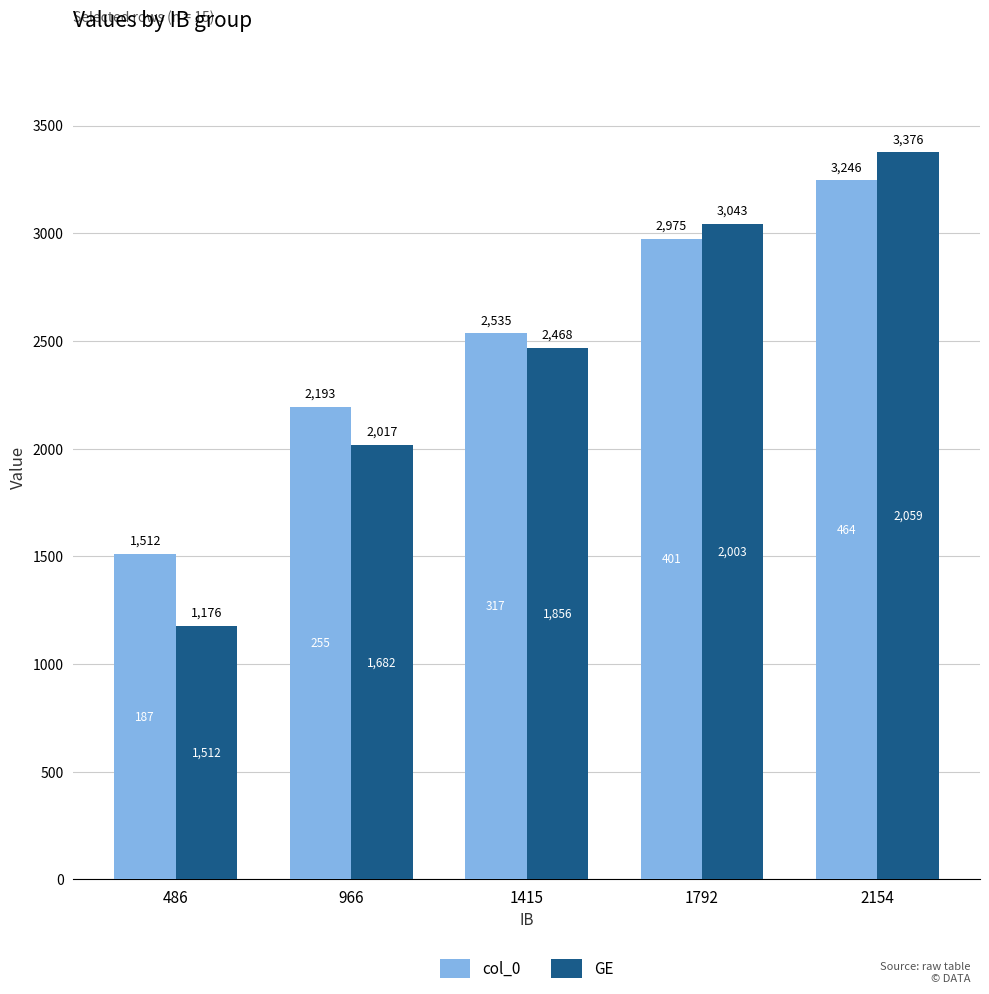

True or false: GE has a value of 1176 at 486.

True